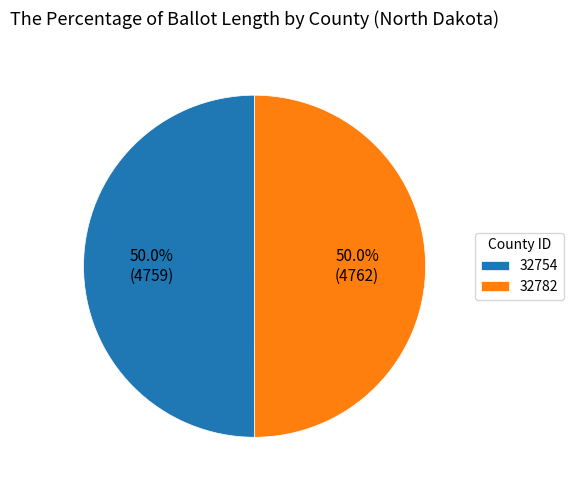

What is the ratio of the value at 32754 to the value at 32782?

1.0